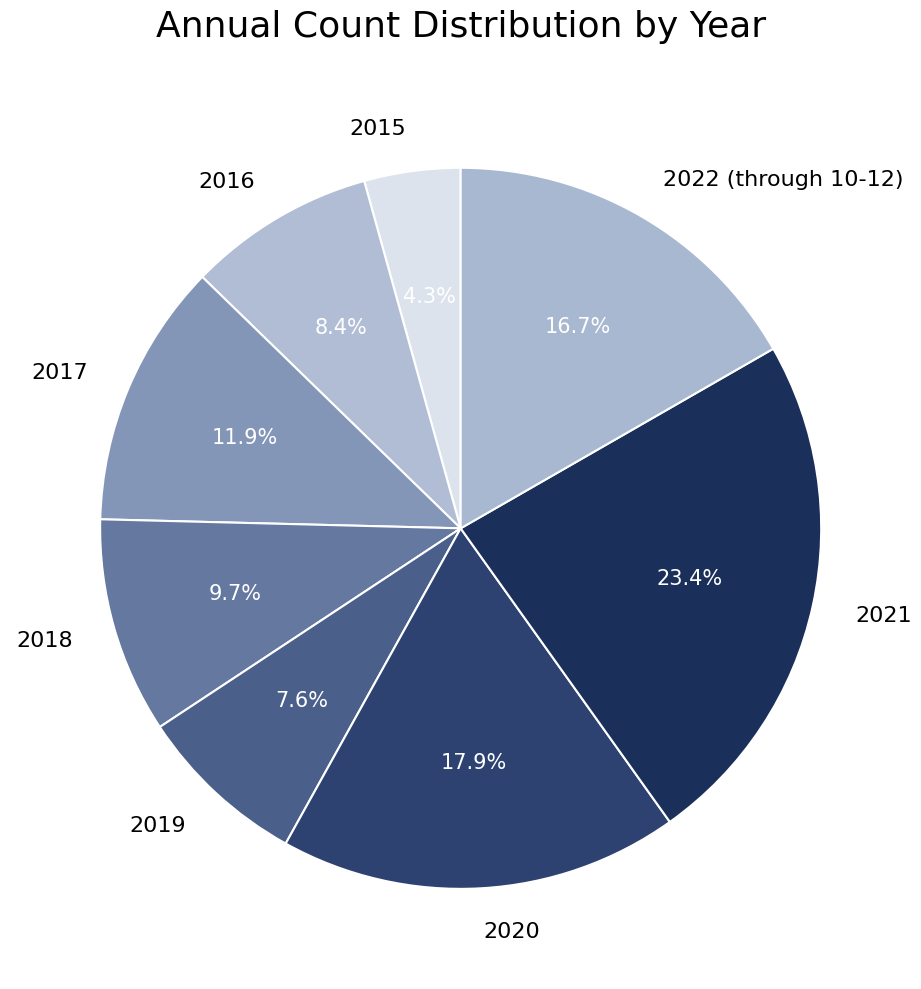

Which has a higher value, 2016 or 2021?

2021